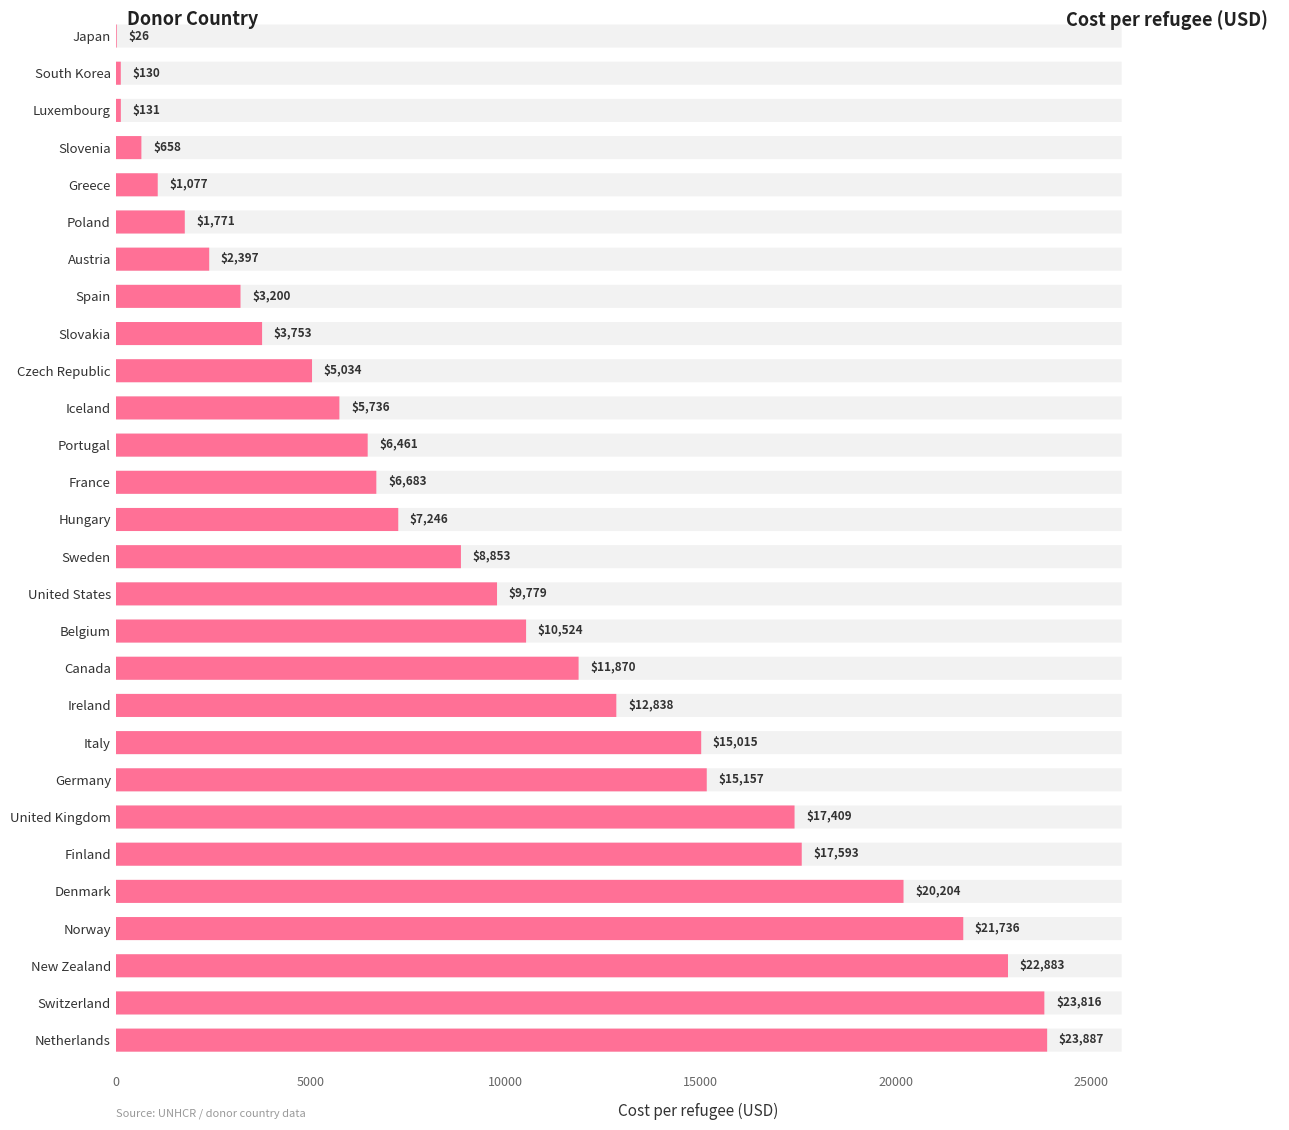

True or false: the data shows 12838.0 at Ireland.

True